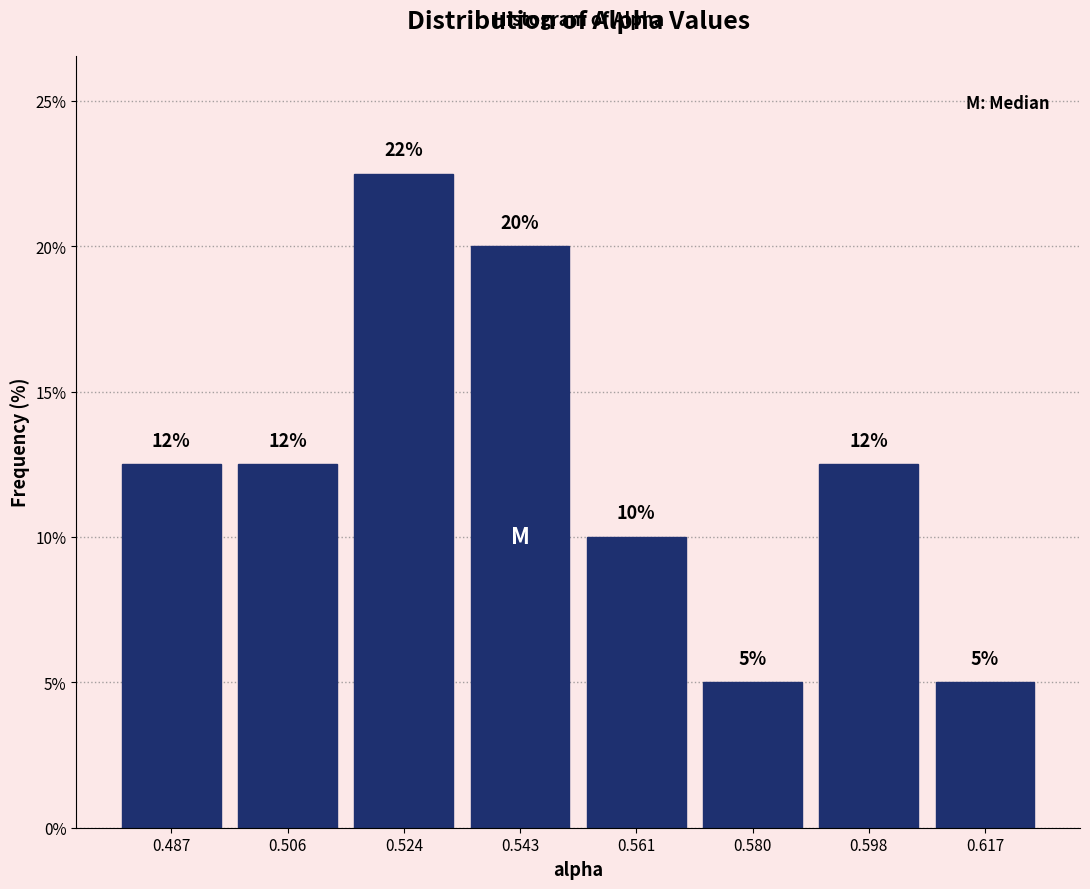

Over which range of the x-axis is the bar tallest?

0.514 to 0.534